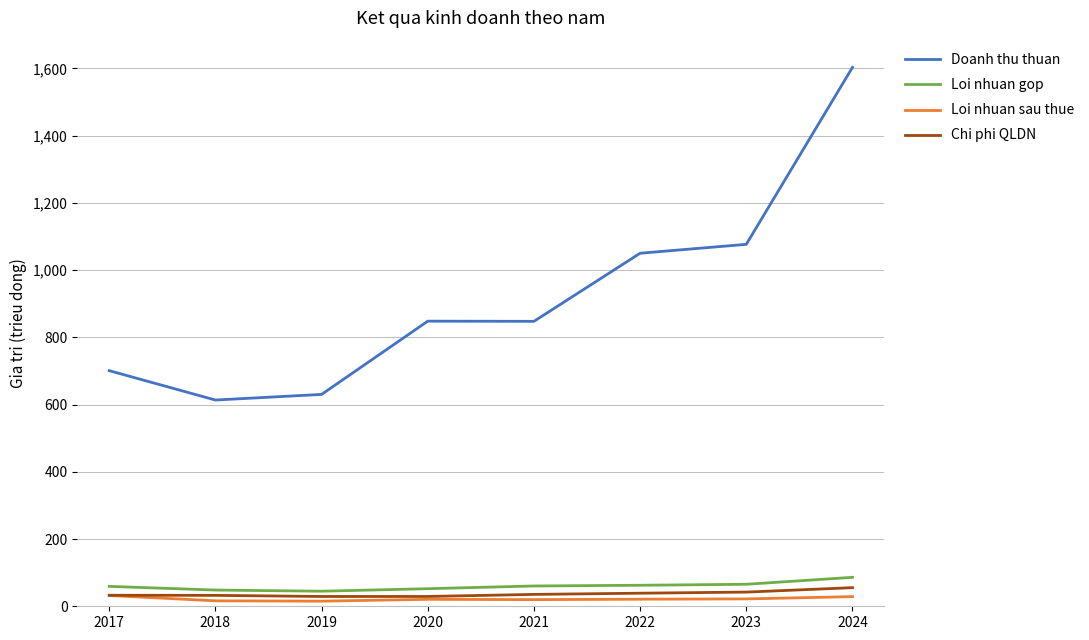

At which label does Doanh thu thuan reach its peak?

2024